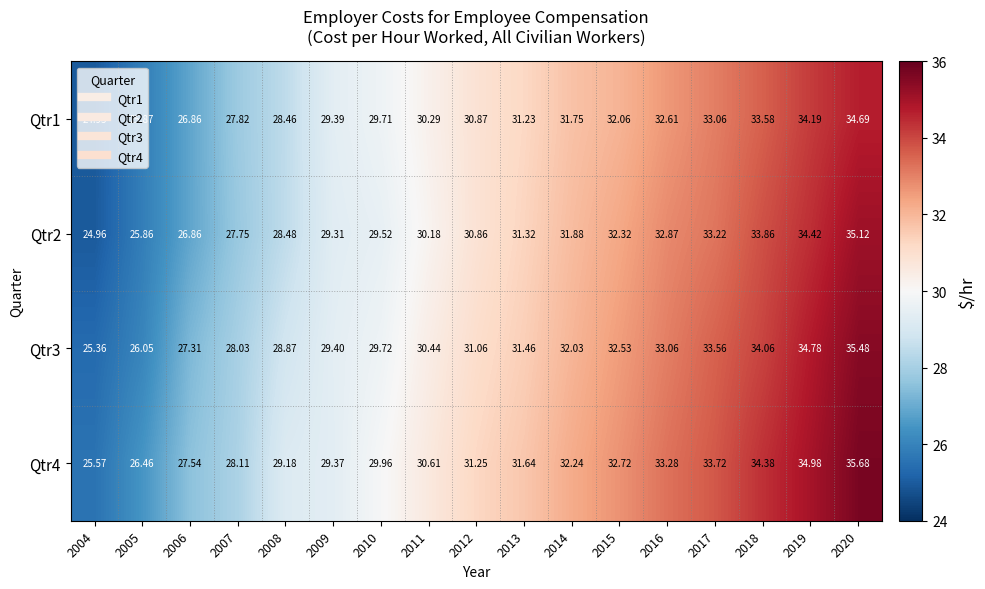

How many data points in Qtr3 are less than 31?

8